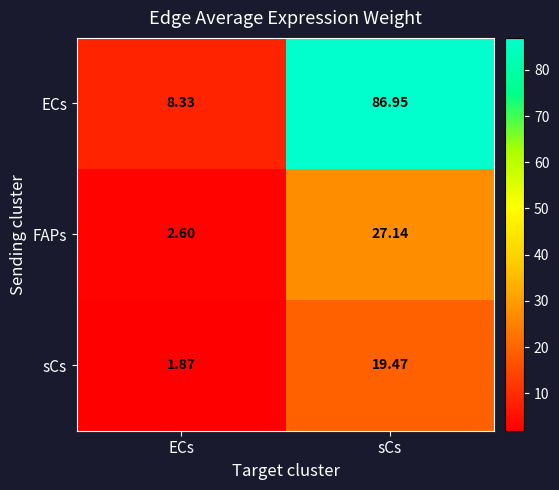

At which label does sCs first exceed 19?

sCs